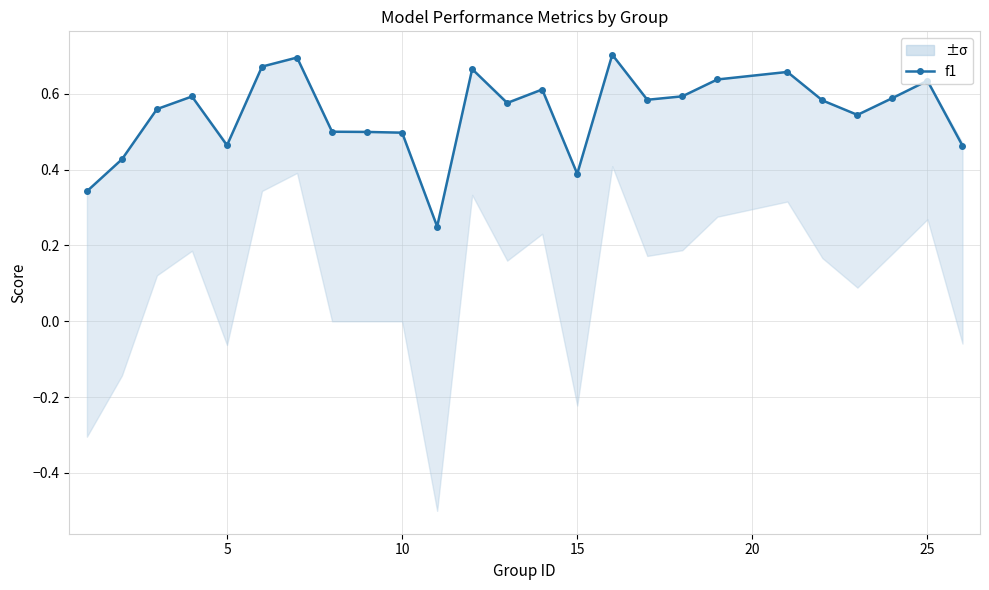

At how many categories does at least one series exceed 0?

25